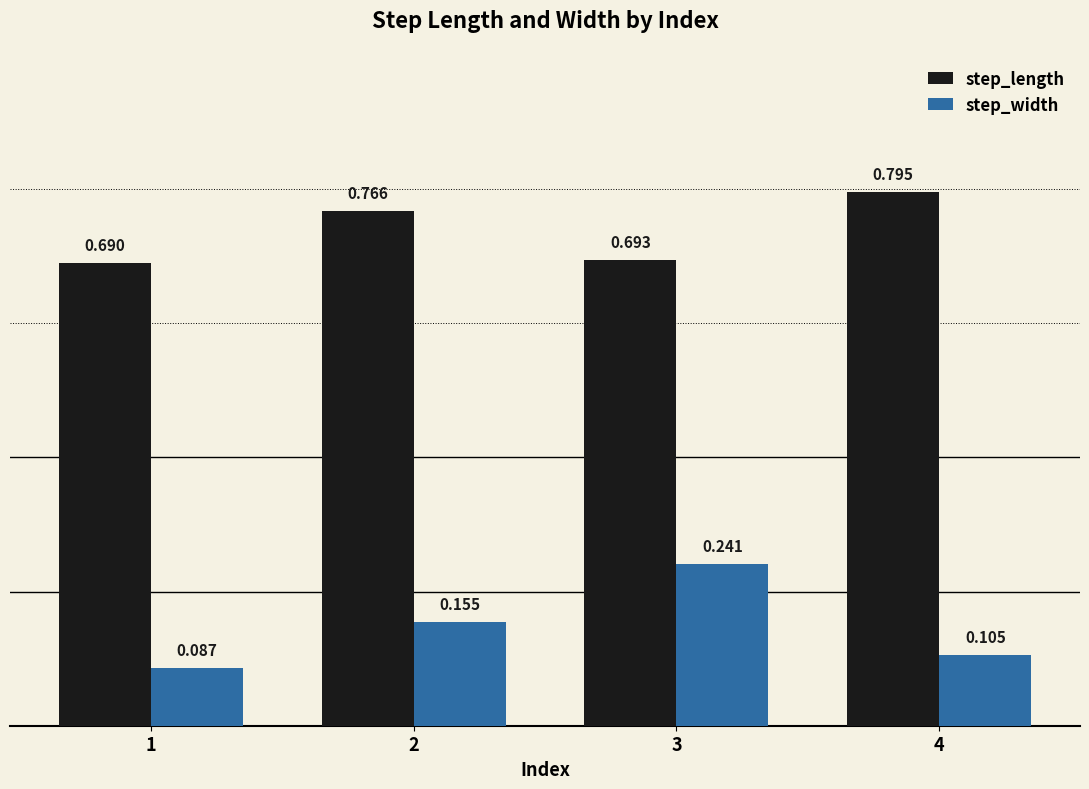

How many bars are there in each group?

2